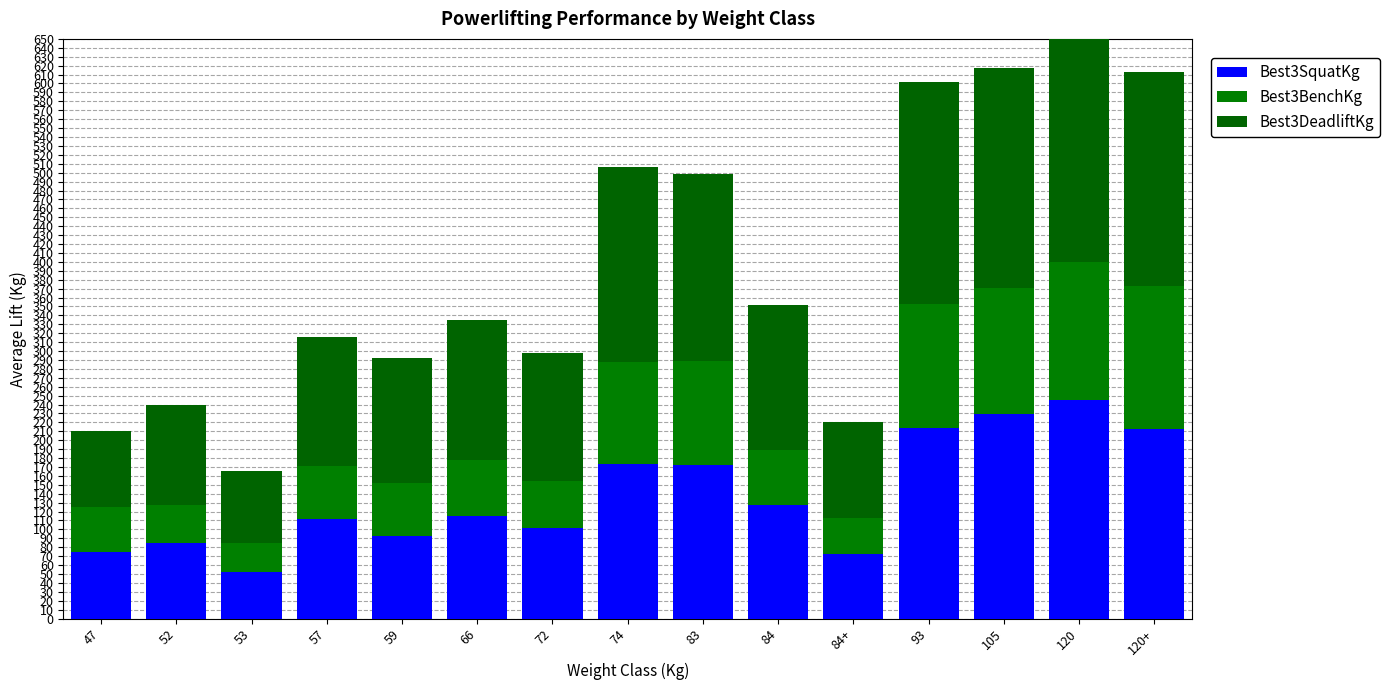

What is the value of the Best3BenchKg bar at the 10th from the left?

61.2